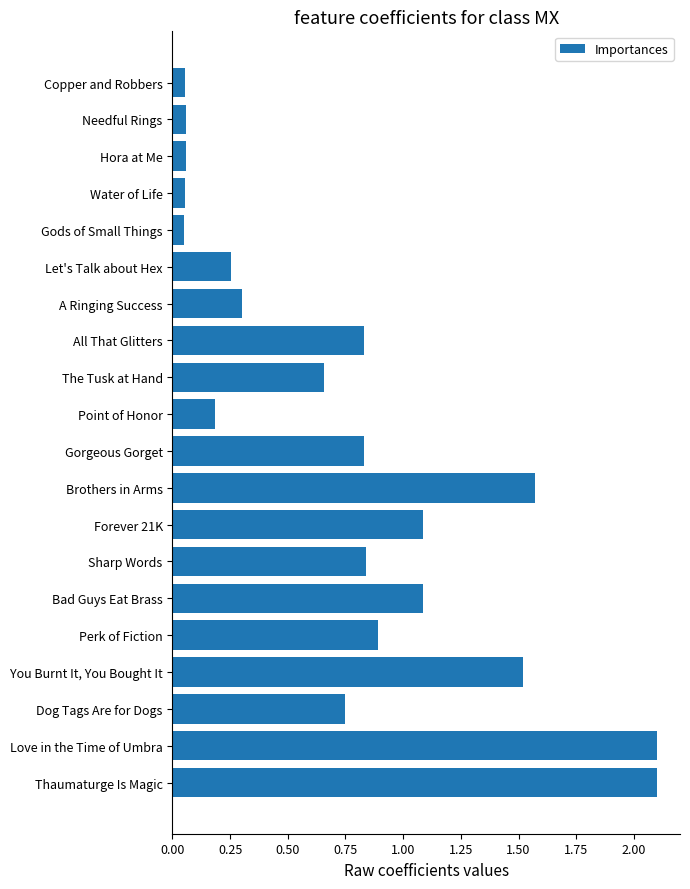

What is the change in value from Thaumaturge Is Magic to Dog Tags Are for Dogs?

-1.4